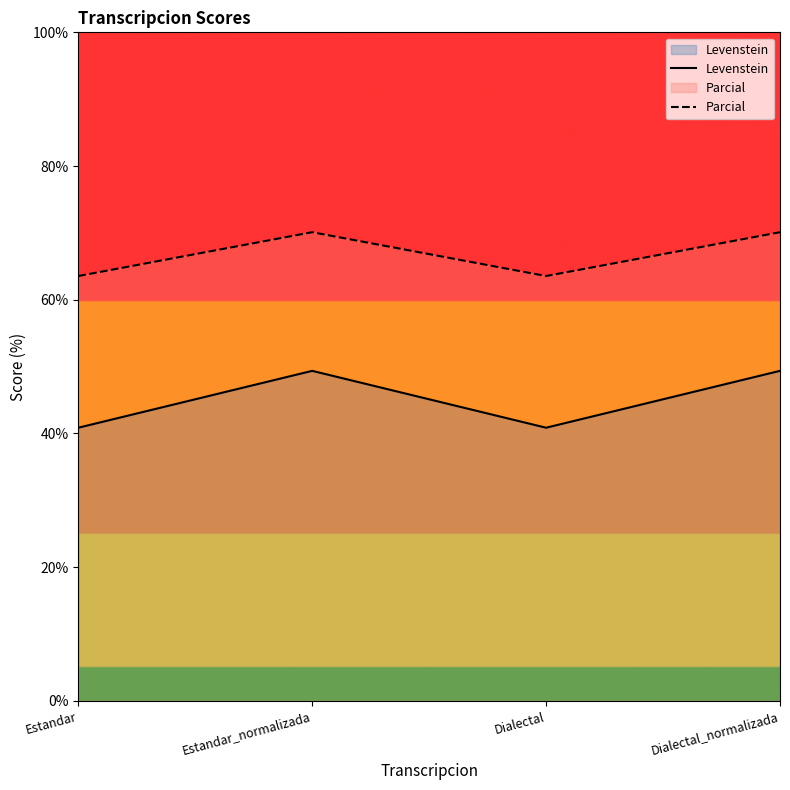

At which category does Parcial reach its first local valley?

Dialectal